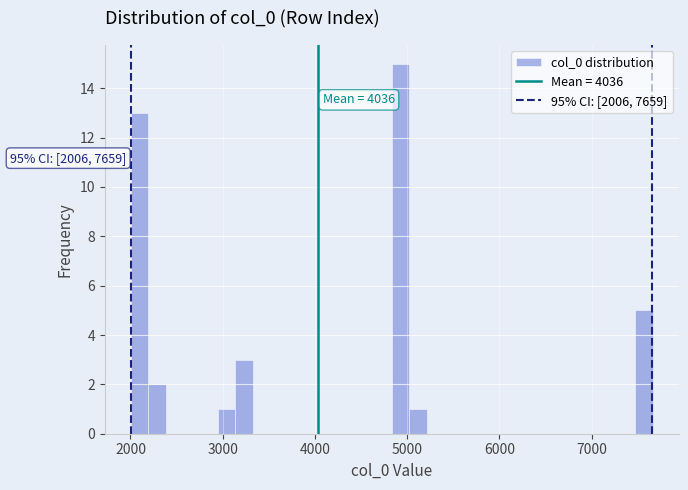

Read against the x-axis, roughly where is the centre of the tallest bar?

4900